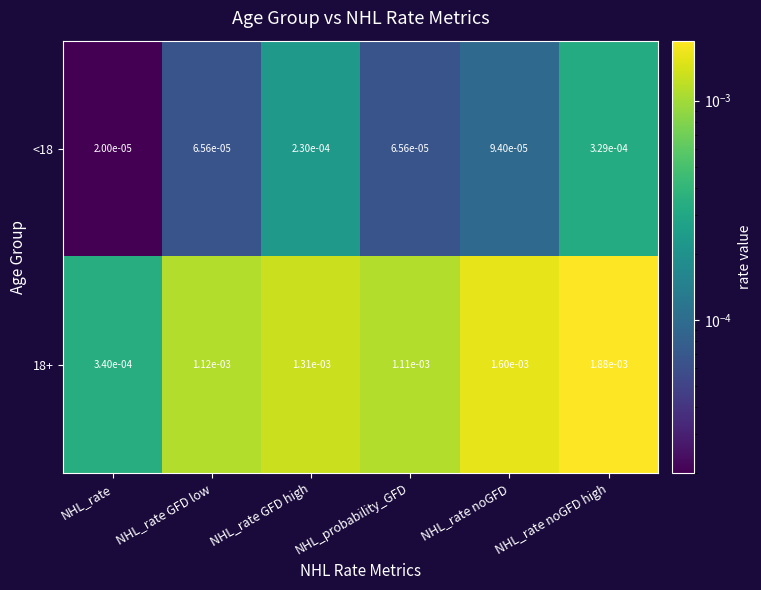

At which category is the sum across all series the highest?

NHL_rate noGFD high